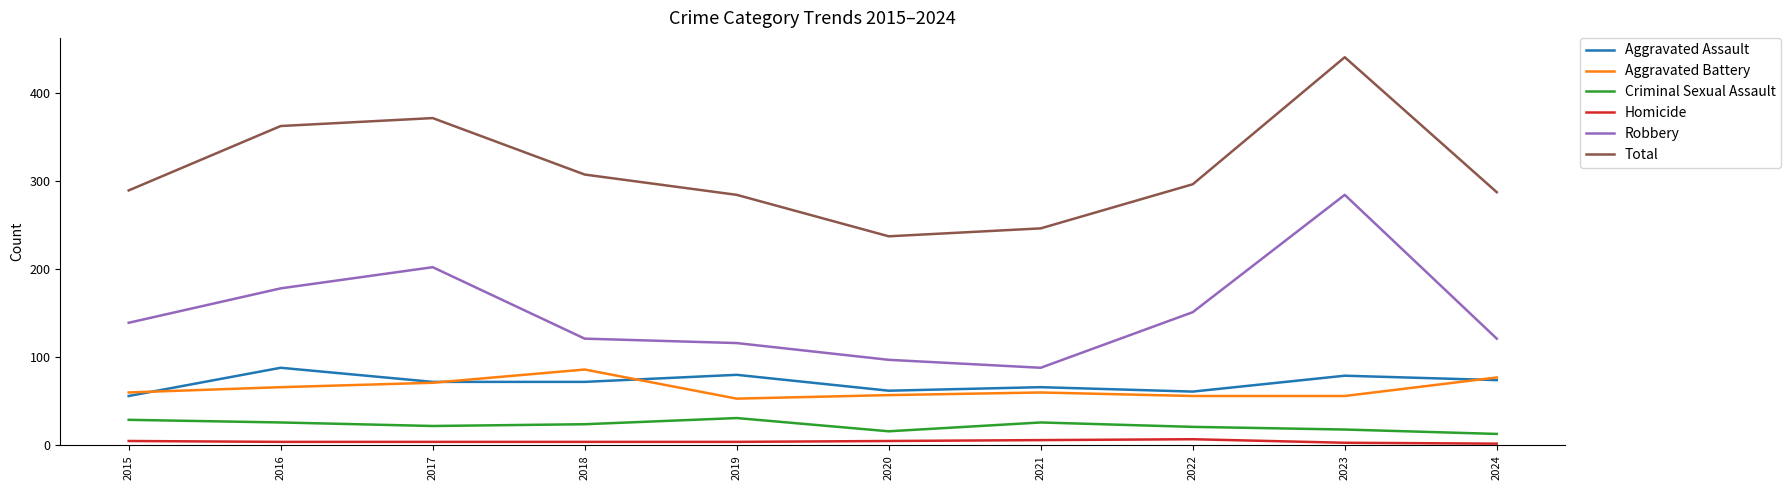

Which series has the largest total across all categories?

Total